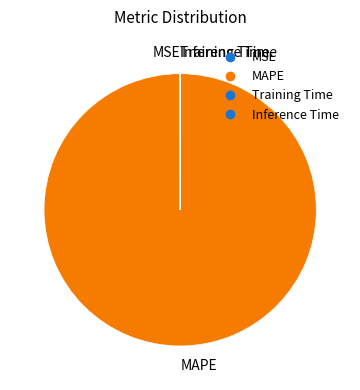

How many segments does this pie chart have?

4